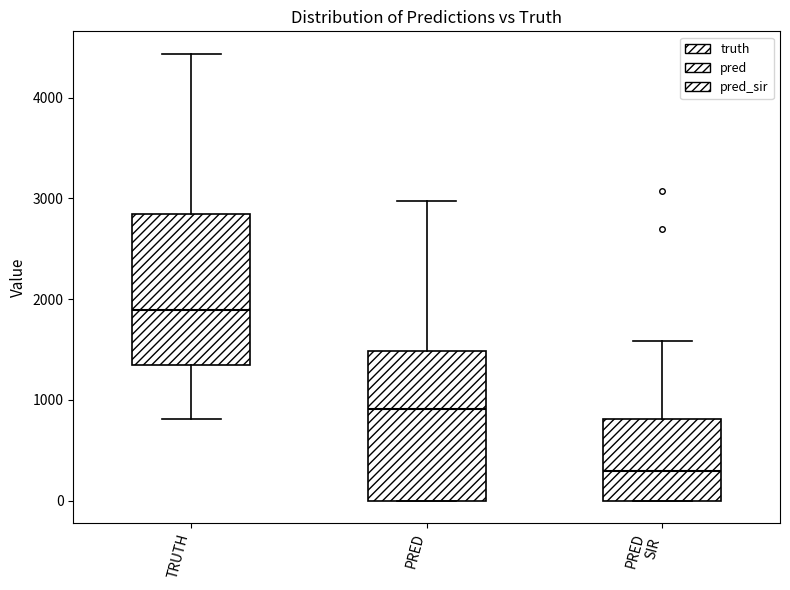

Reading left to right, read every box against the y-axis: the position of its median line, the range the box covers, and the ends of its whiskers. The values are not printed on the chart, so give them approximately, as read against the axis.

TRUTH: median 1900, box 1300 to 2800, whiskers 800 to 4400
PRED: median 900, box 0 to 1500, whiskers 0 to 3000
PRED SIR: median 300, box 0 to 800, whiskers 0 to 1600